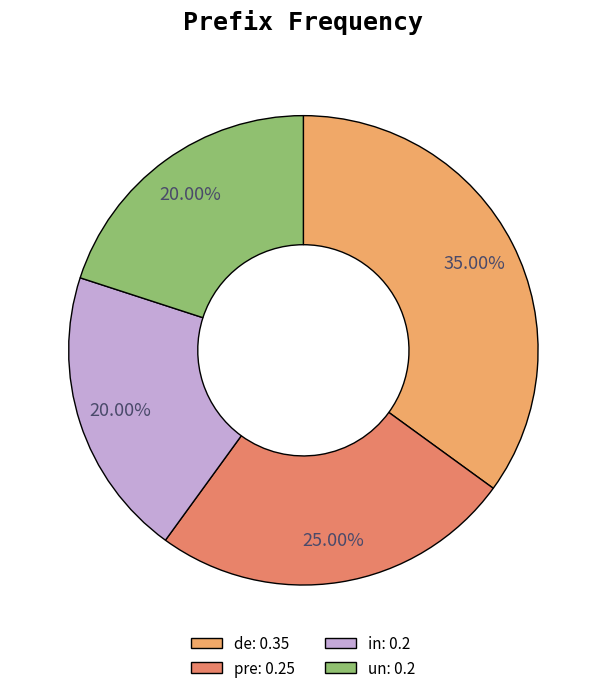

Is it true that in is 27% of the pie?

False